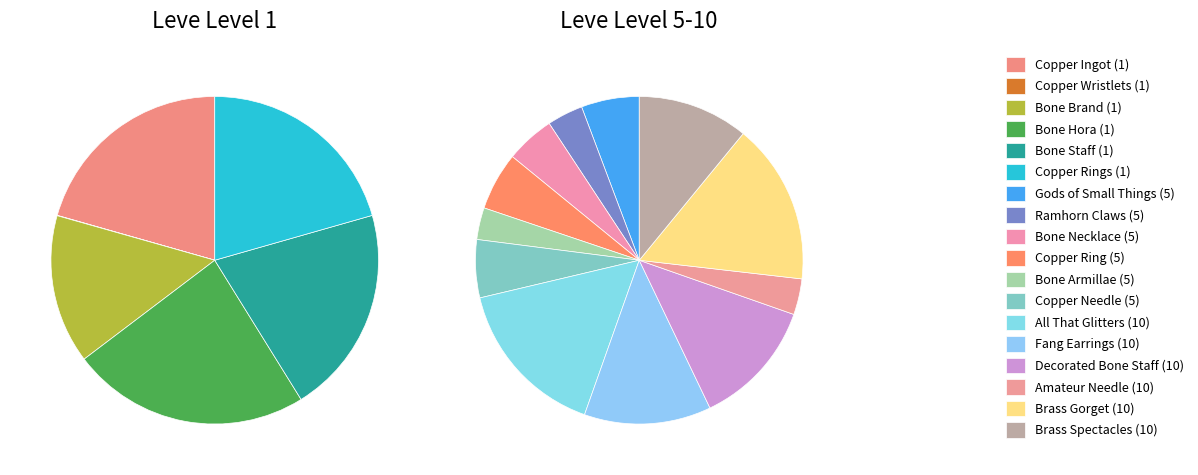

What is the ratio of the value at Ramhorn Claws (5) to the value at Copper Wristlets (1)?

2230.0